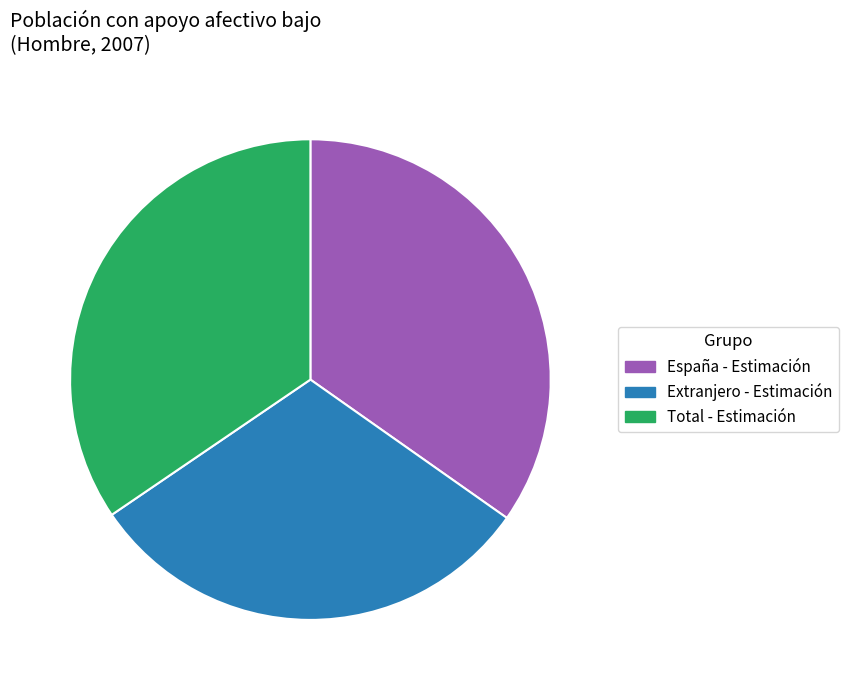

How many segments does this pie chart have?

3